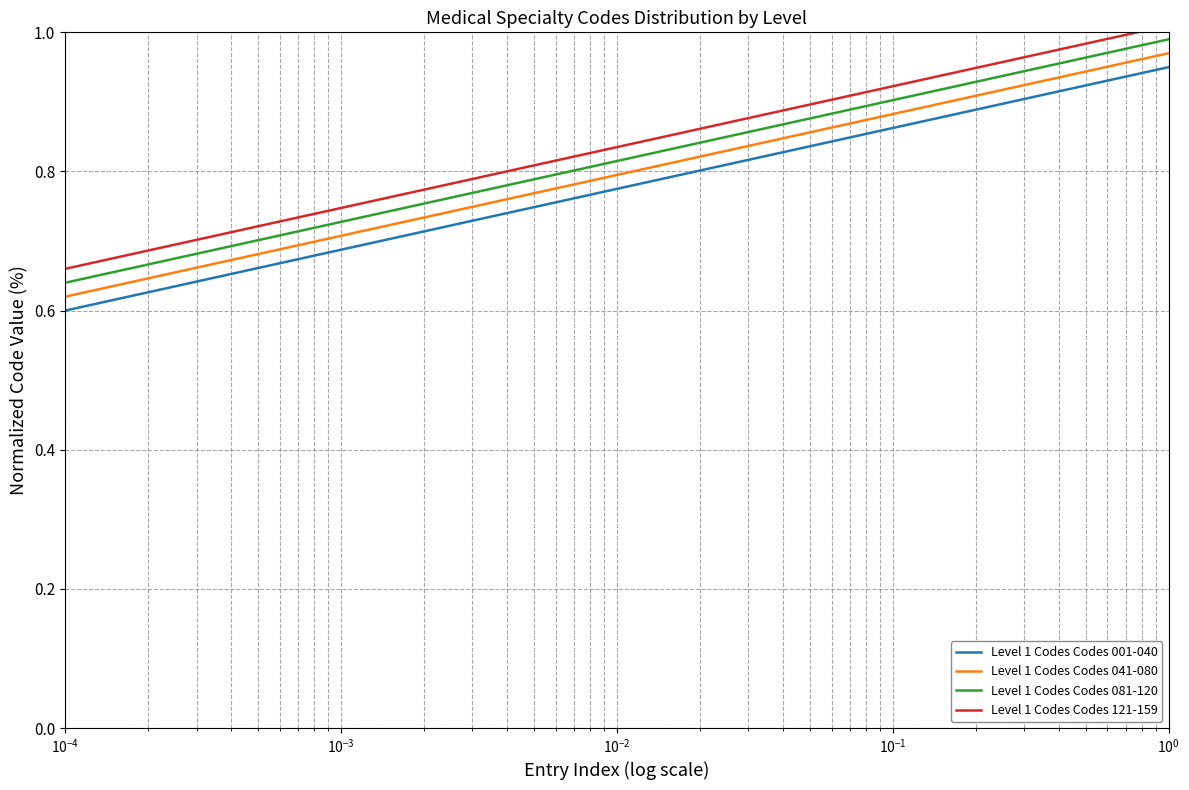

True or false: Level 1 Codes Codes 001-040 and Level 1 Codes Codes 121-159 intersect in this chart.

False